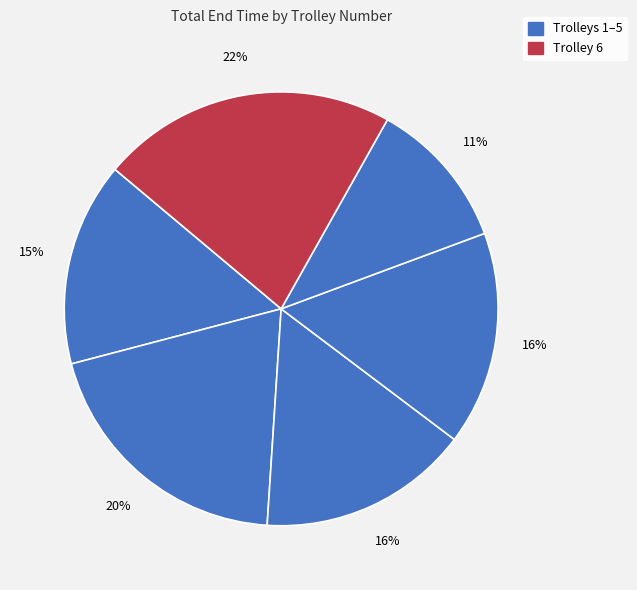

How many slices are in this pie chart?

6